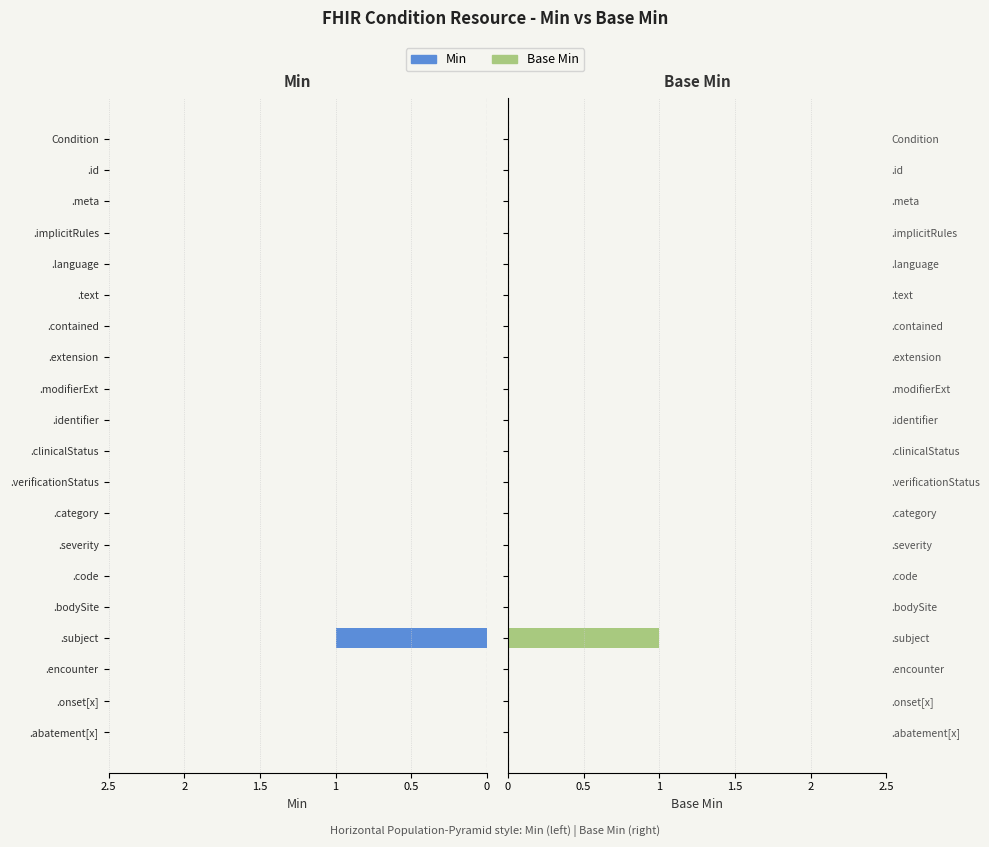

What is the total value across all series at .subject?

2